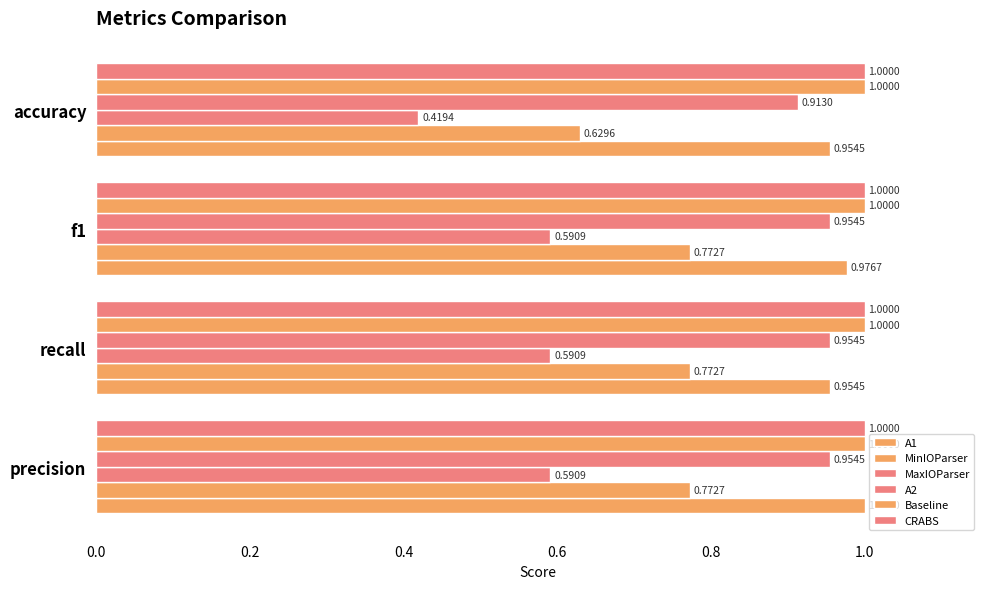

Count the number of categories in the chart.

4